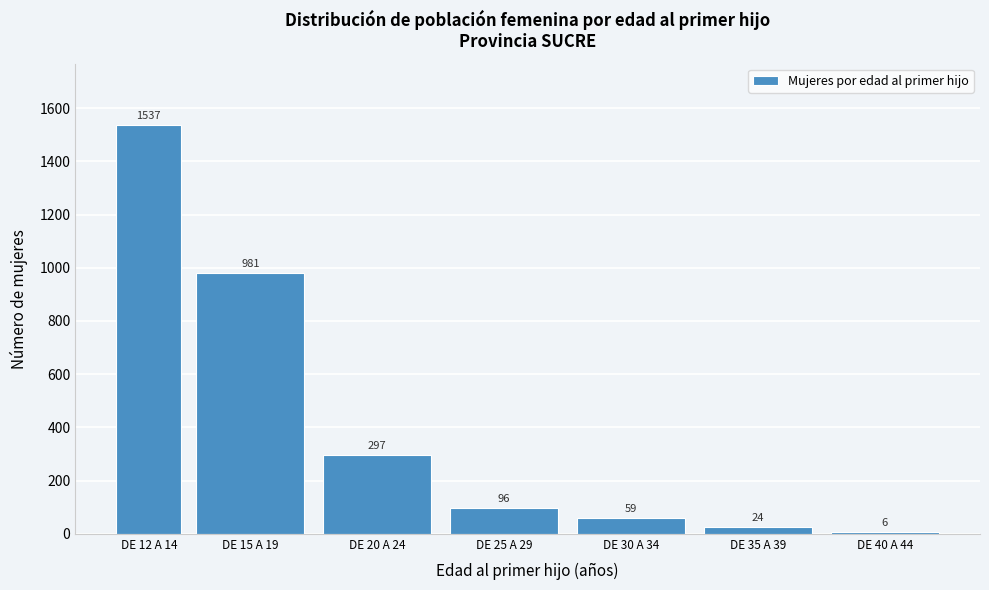

Reading right to left, transcribe all the data shown in this chart.

DE 40 A 44=6	DE 35 A 39=24	DE 30 A 34=59	DE 25 A 29=96	DE 20 A 24=297	DE 15 A 19=981	DE 12 A 14=1537